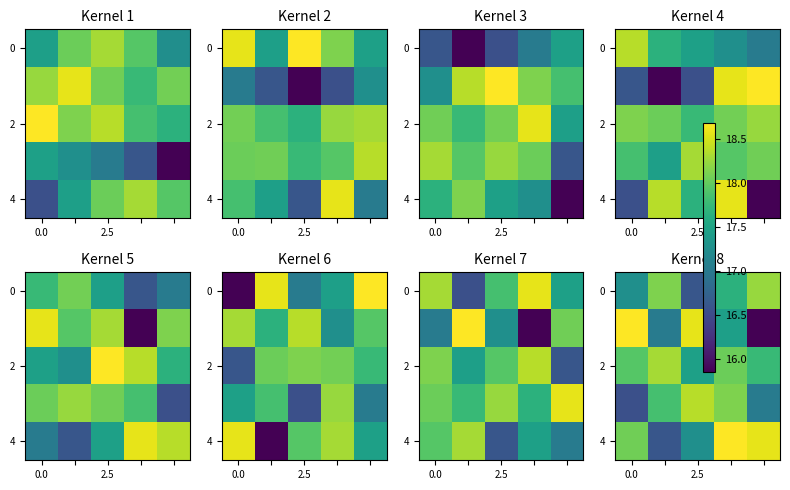

What is the average value of the 2 series?

17.9